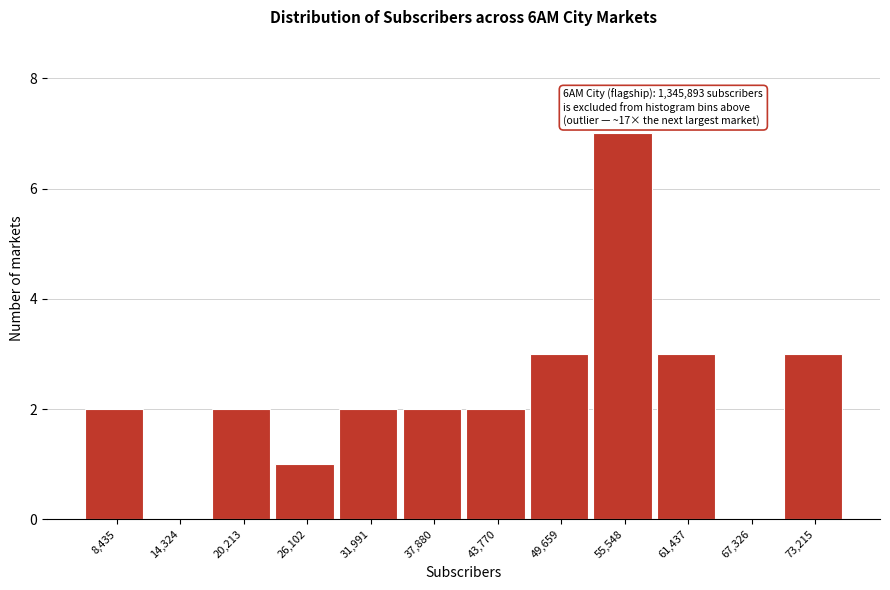

Reading right to left, list all the values displayed in this chart.

73,215=3	67,326=0	61,437=3	55,548=7	49,659=3	43,770=2	37,880=2	31,991=2	26,102=1	20,213=2	14,324=0	8,435=2